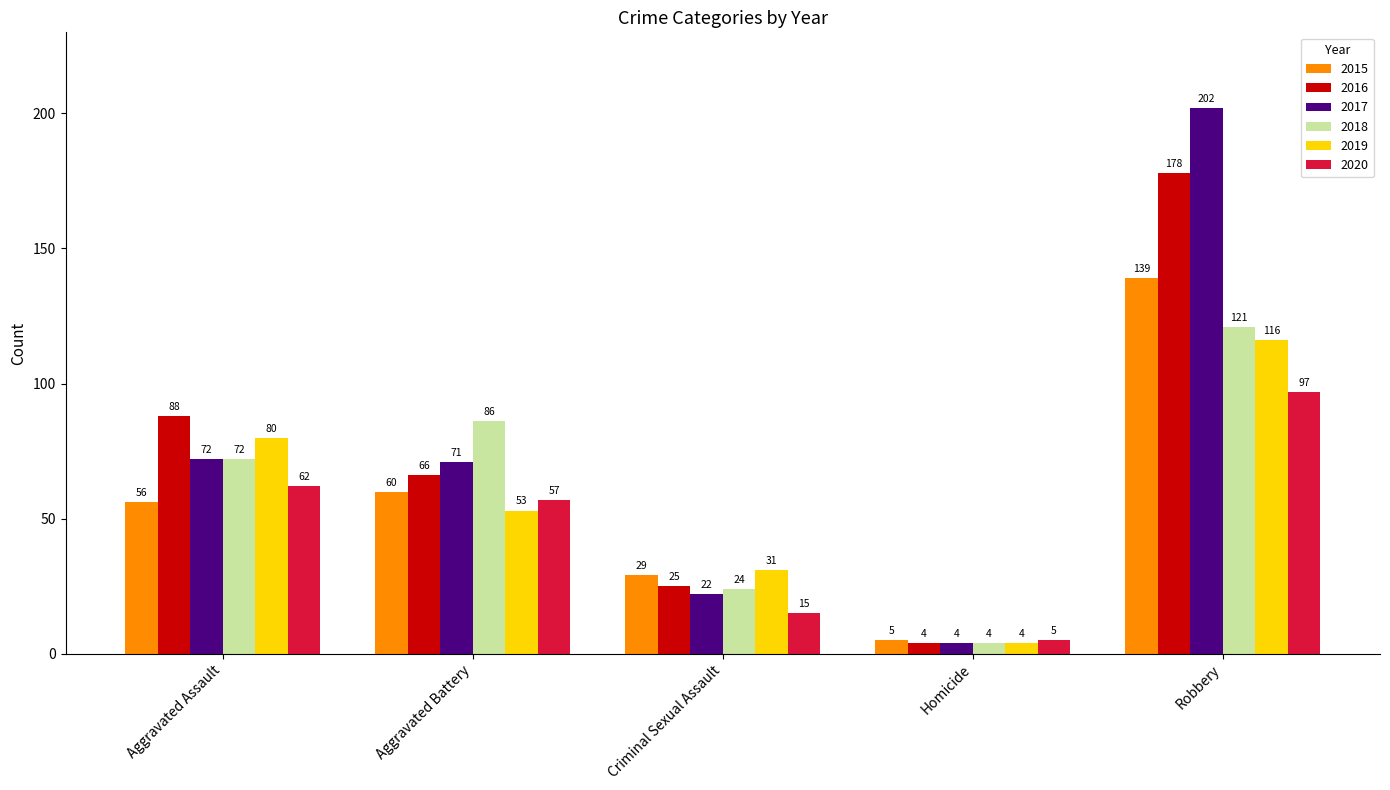

True or false: 2016 has a value of 25 at Criminal Sexual Assault.

True